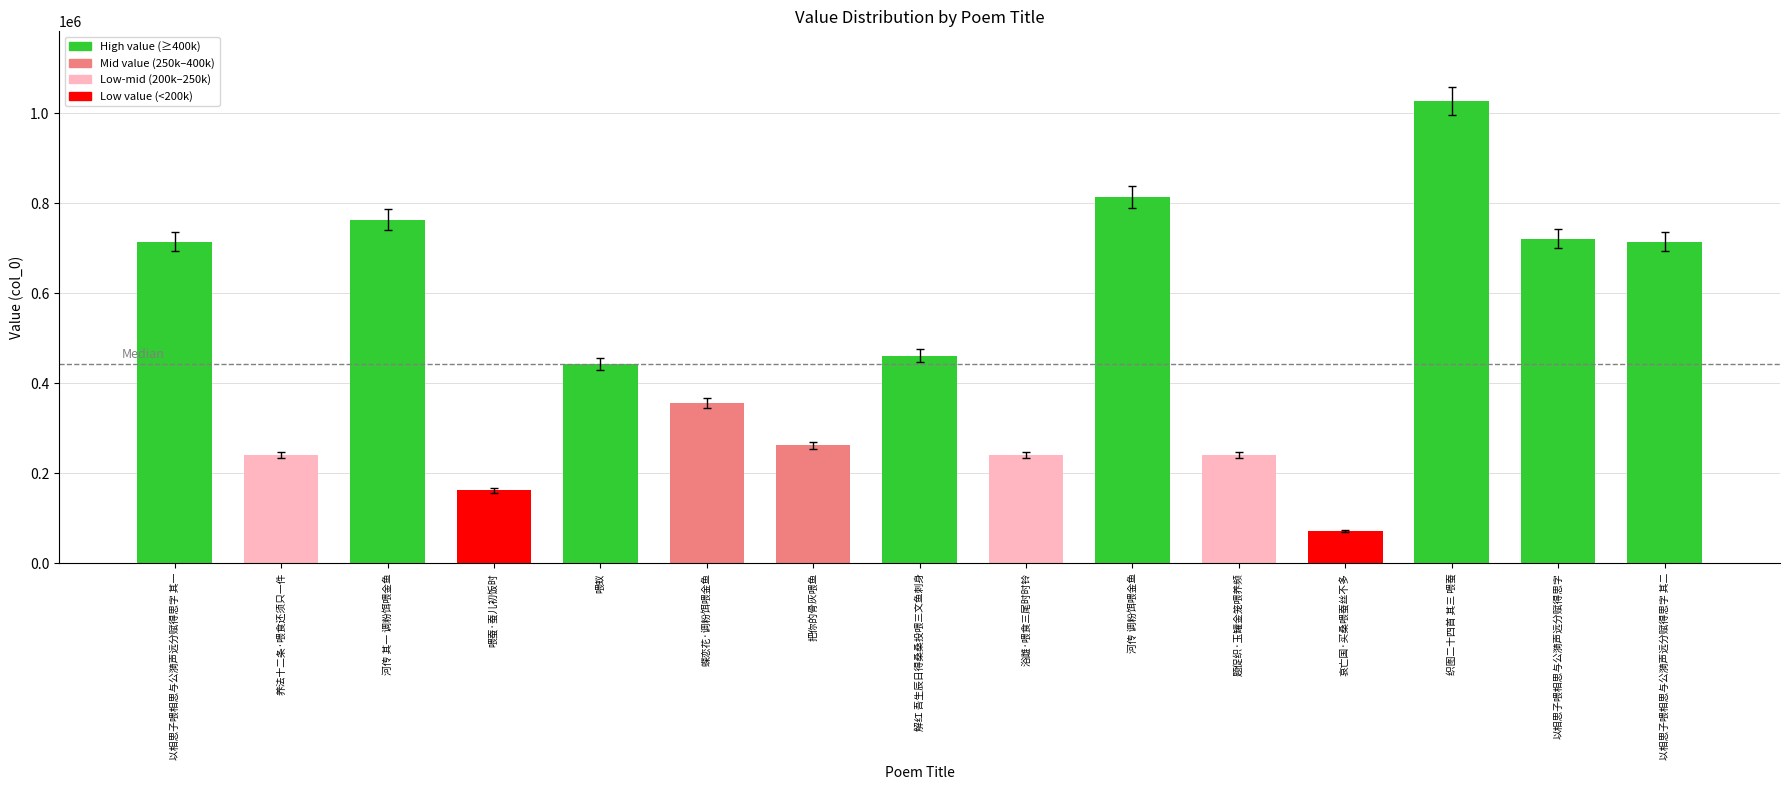

What is the difference between the maximum and minimum values?

955475